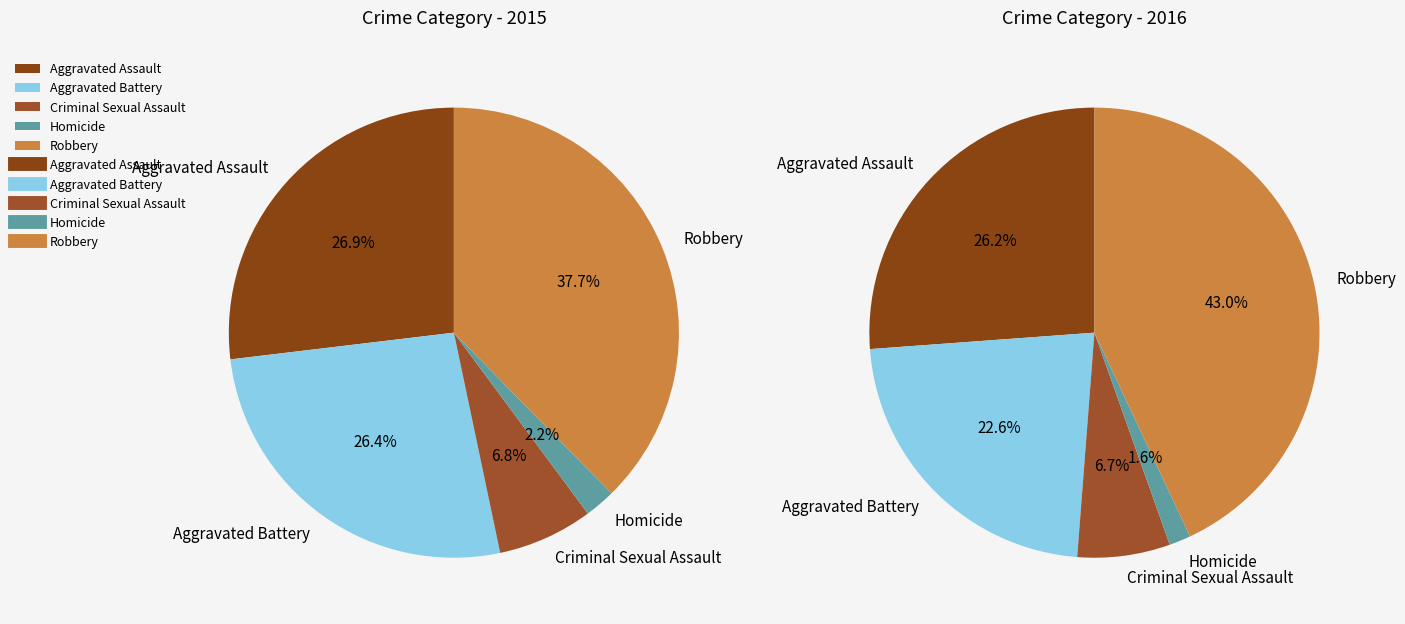

To the nearest percent, what percentage of the pie is Aggravated Assault?

26%